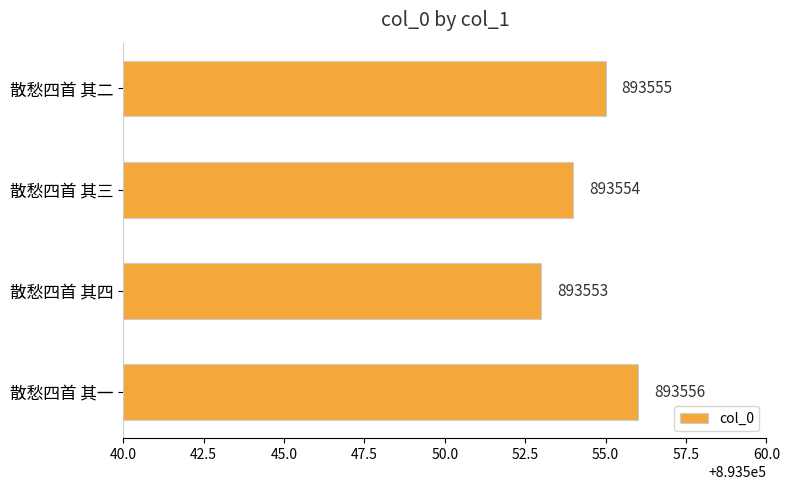

What is the ratio of the value at 散愁四首 其四 to the value at 散愁四首 其二?

1.0